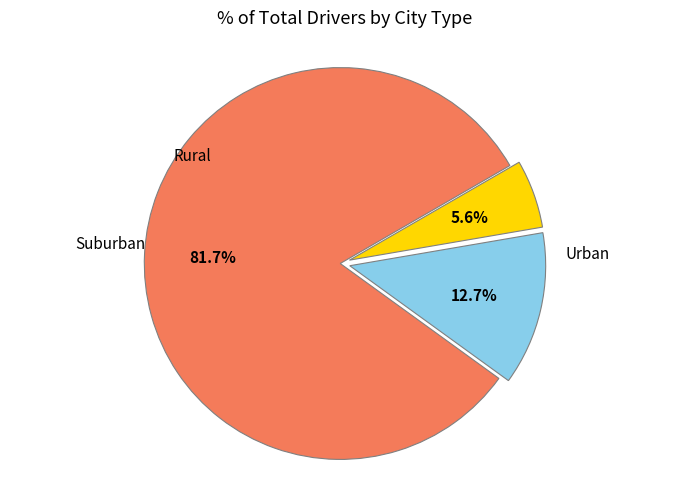

Is there any slice that represents more than half of the pie?

Yes